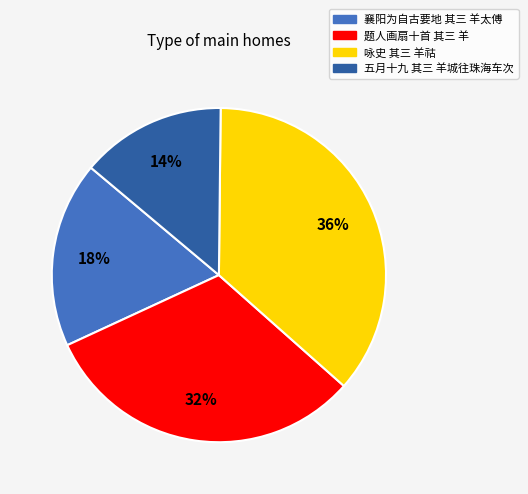

Which has a higher value, 咏史 其三 羊祜 or 题人画扇十首 其三 羊?

咏史 其三 羊祜